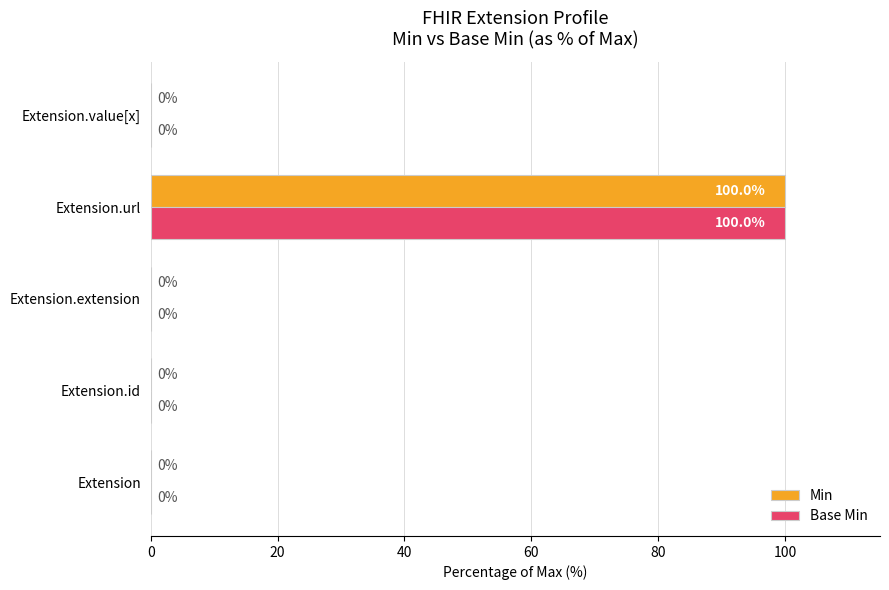

Which label corresponds to the largest value in the chart?

Extension.url